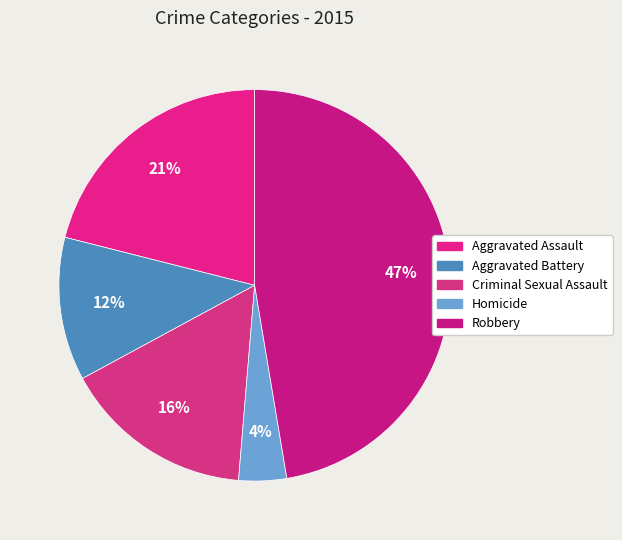

Is there any slice that represents more than half of the pie?

No